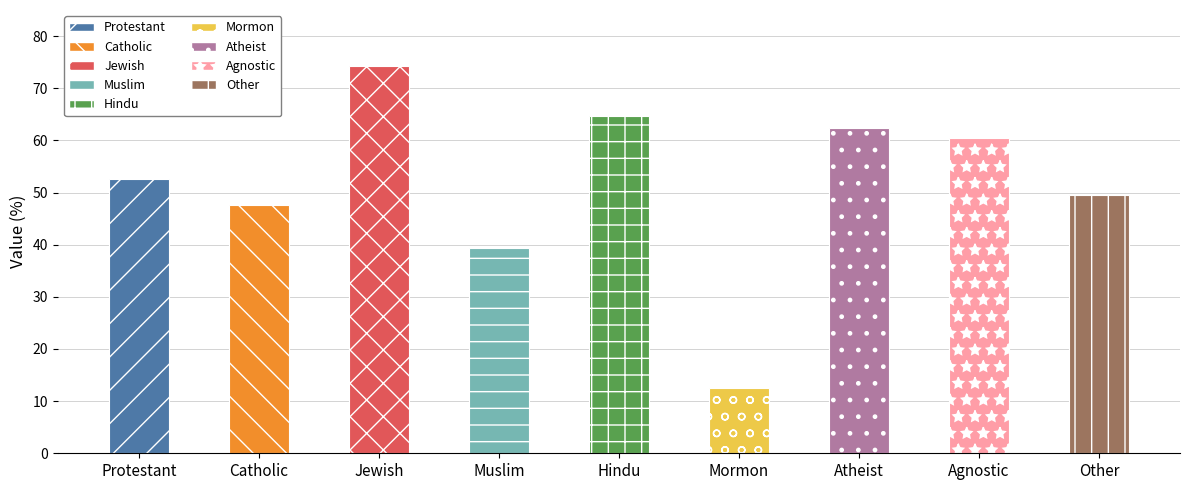

How many values are below 52?

4